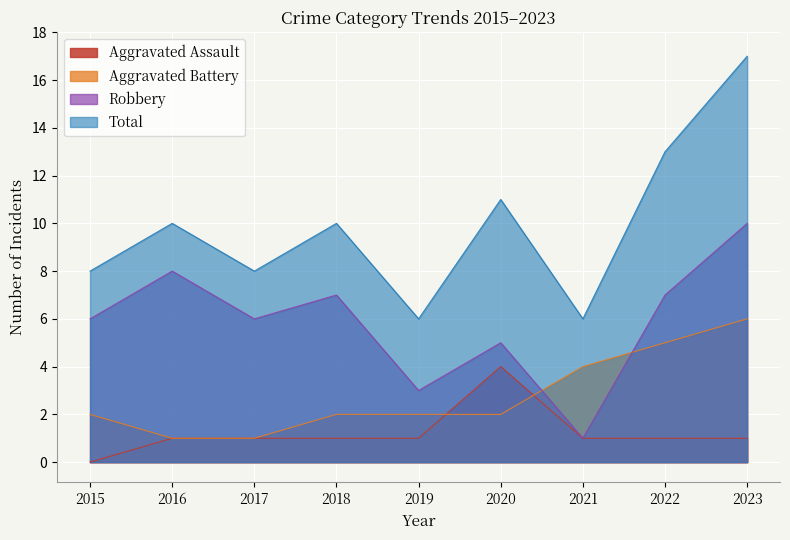

What is the value of the Aggravated Assault point at the 5th from the left?

1